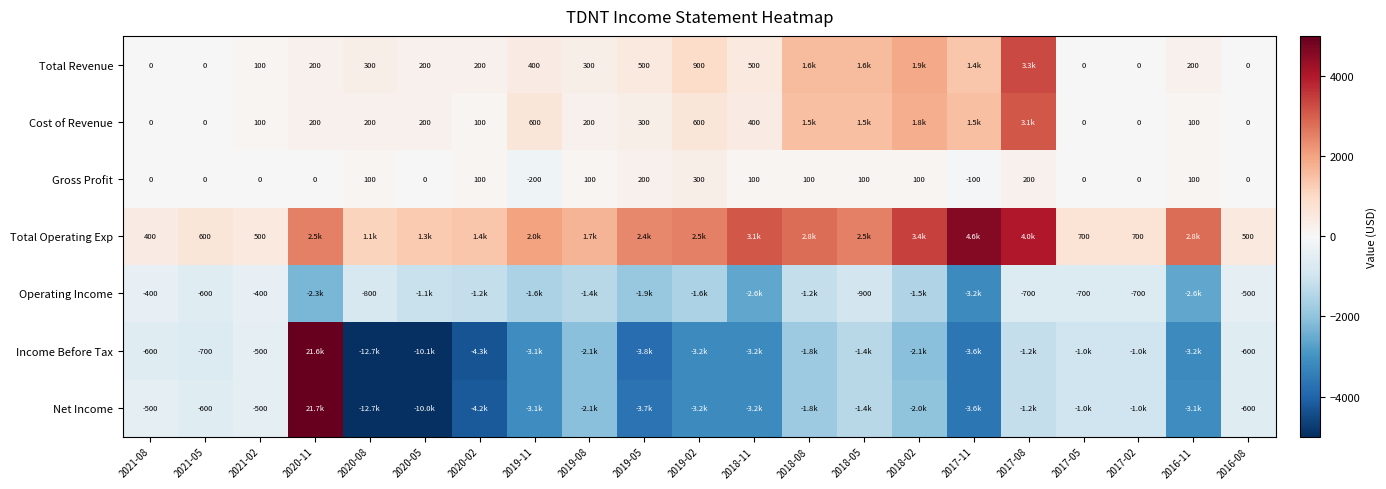

Count the Gross Profit values in the range 0 to 100.

16